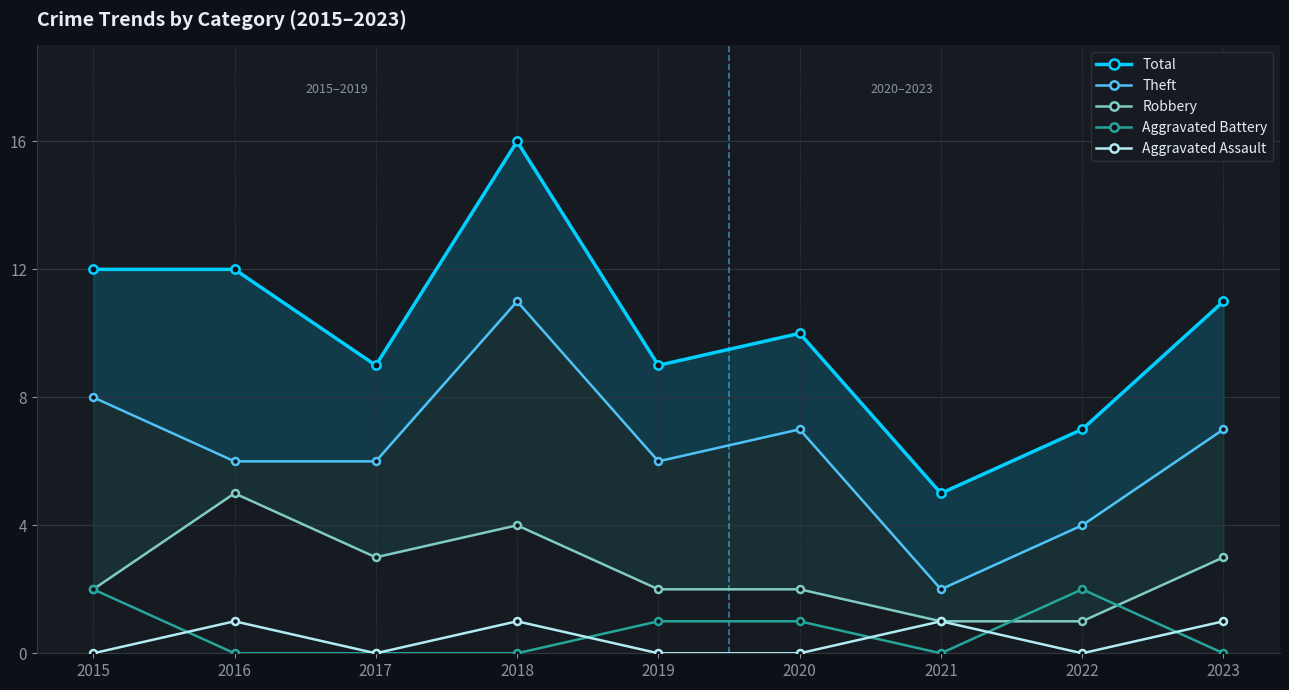

Is the value of Robbery at 2018 greater than the value of Total at 2023?

No